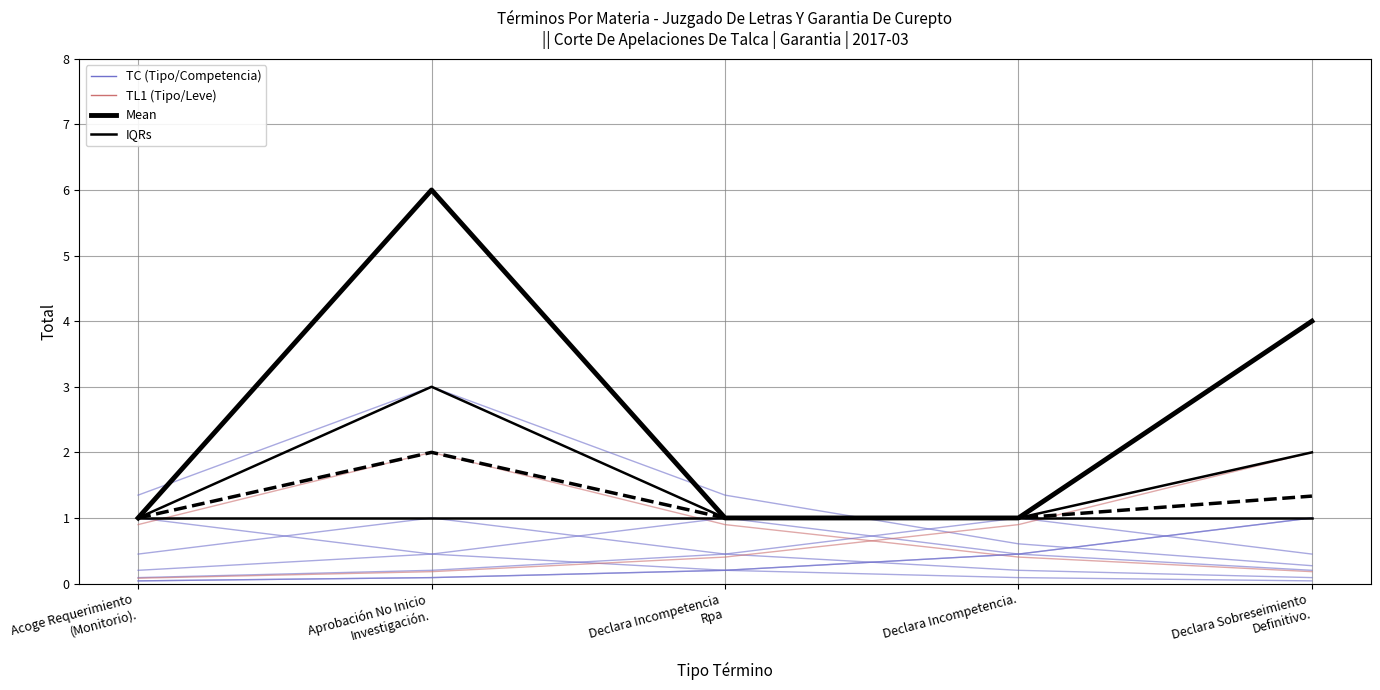

What is the sum of all IQRs values?

8.0